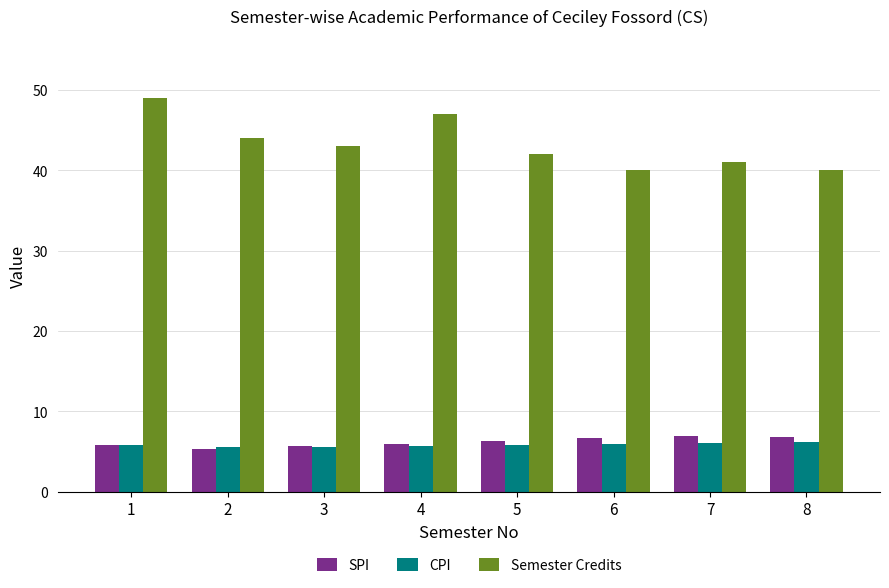

What is the sum of the SPI values at 4 and 1?

11.7